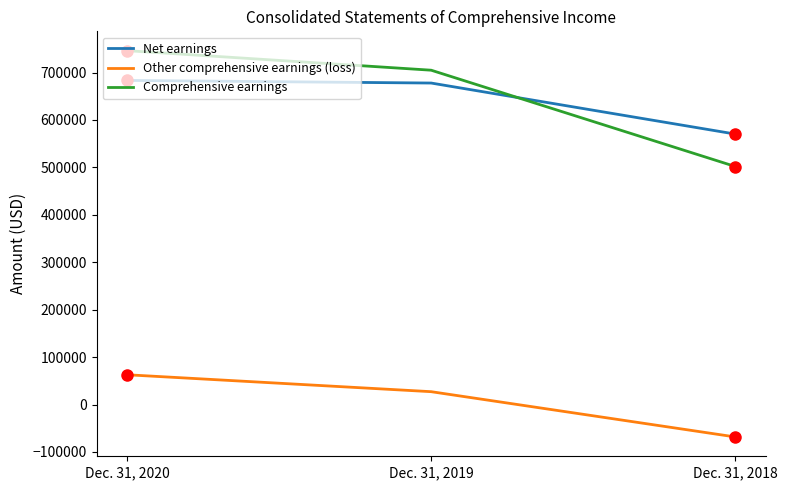

What is the total value across all series at Dec. 31, 2018?

1003716